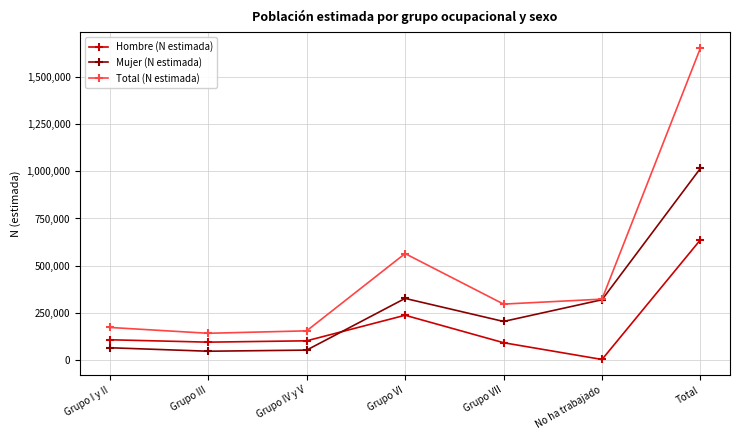

What is the sum of all Mujer (N estimada) values?

2031916